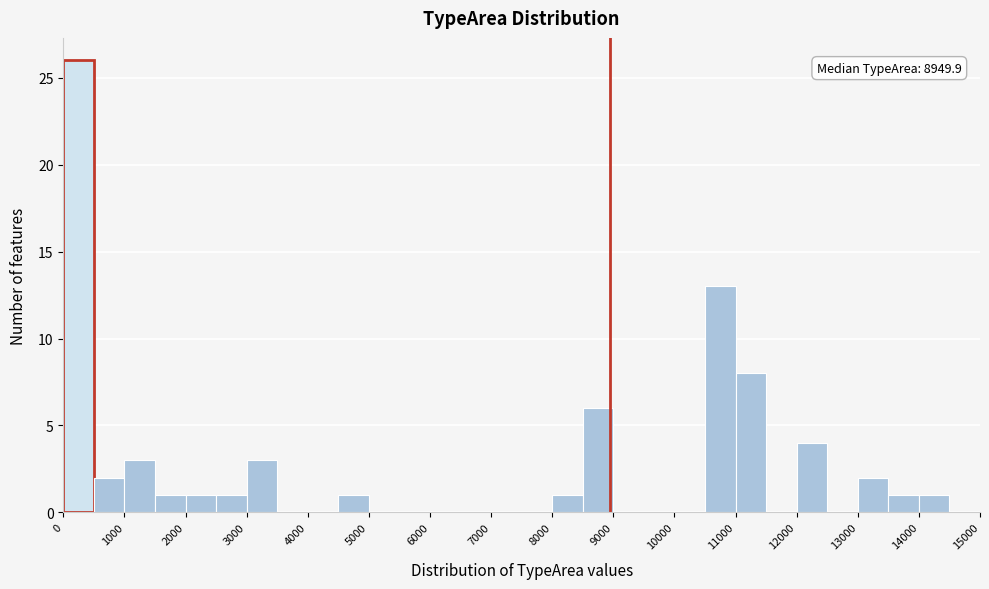

Which range on the x-axis has the tallest bar?

0 to 500